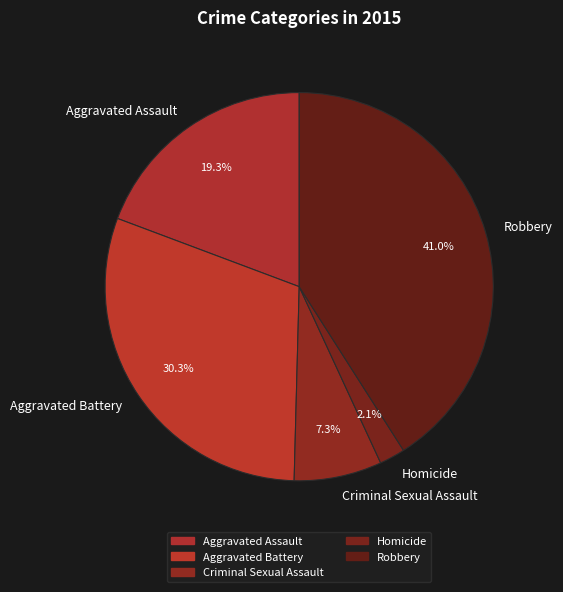

Between Criminal Sexual Assault and Aggravated Assault, which is larger?

Aggravated Assault